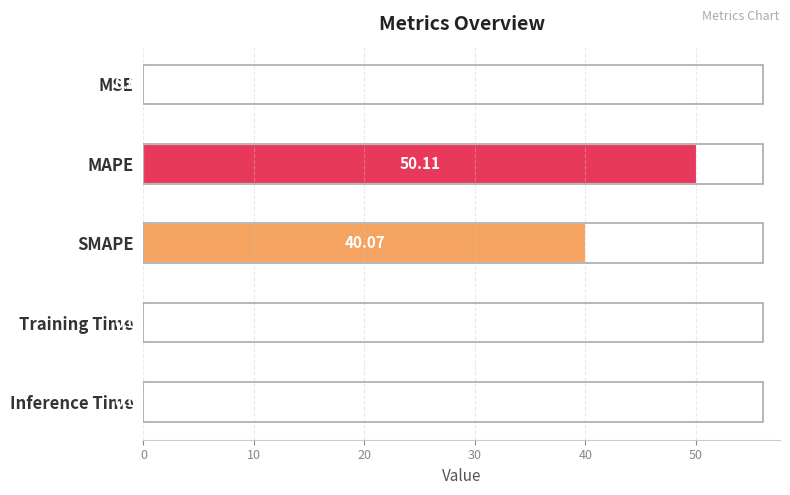

Which has a higher value, MAPE or SMAPE?

MAPE